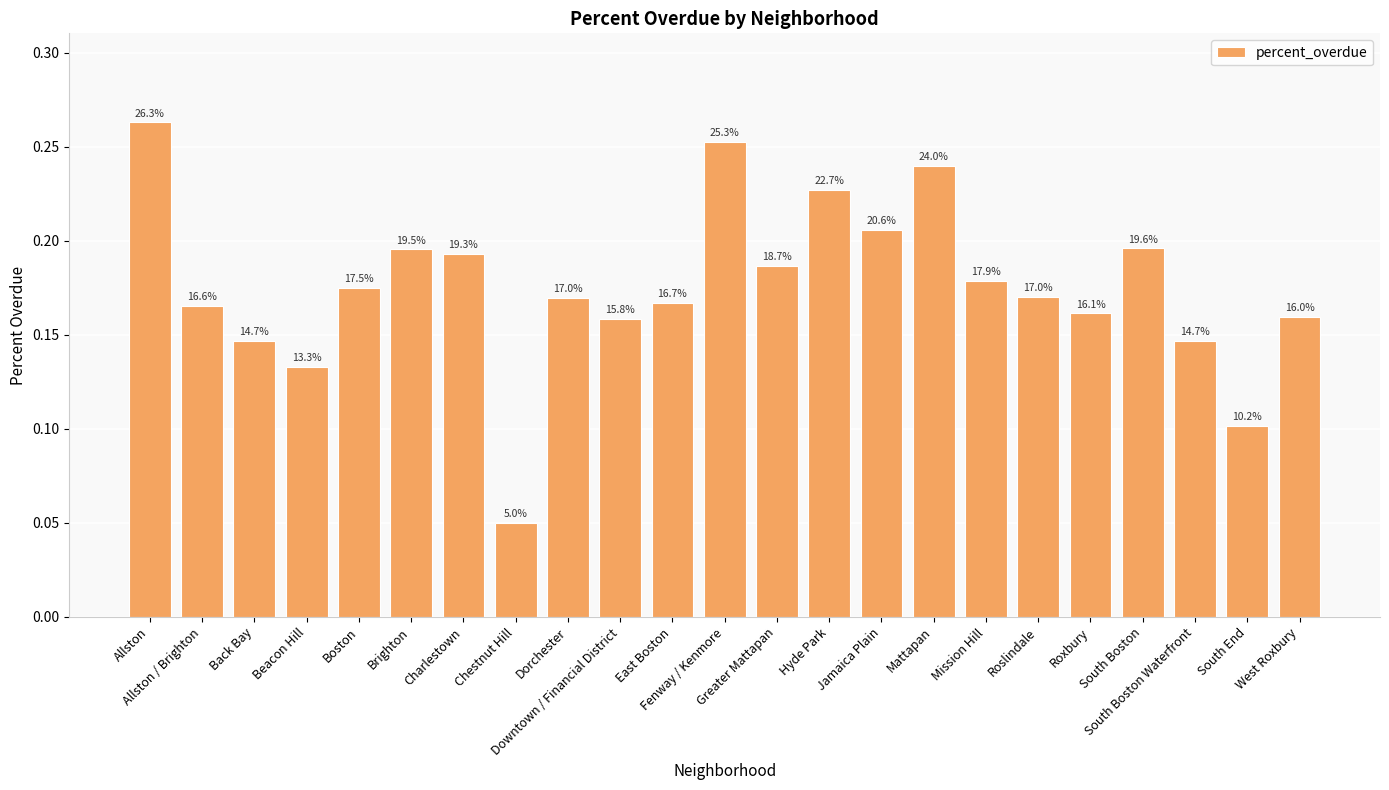

What is the sum of all values?

4.0